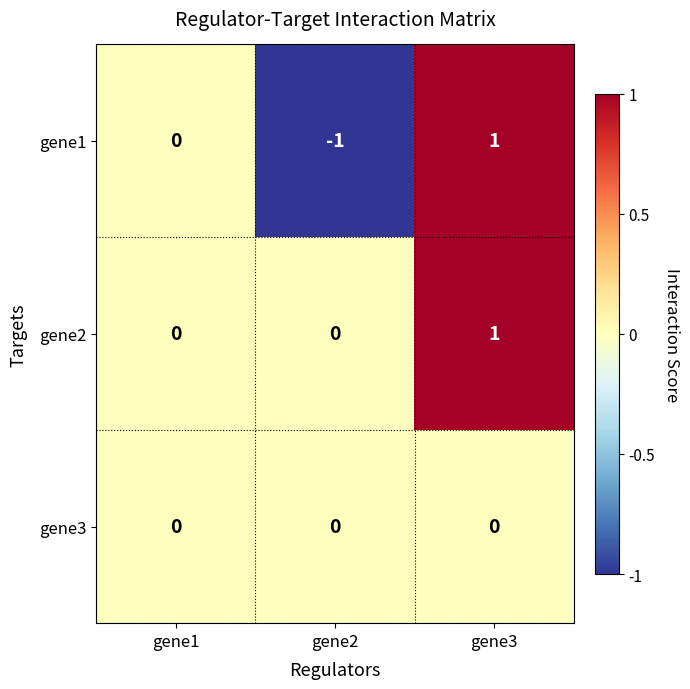

Which category has the lowest value across all series?

gene2